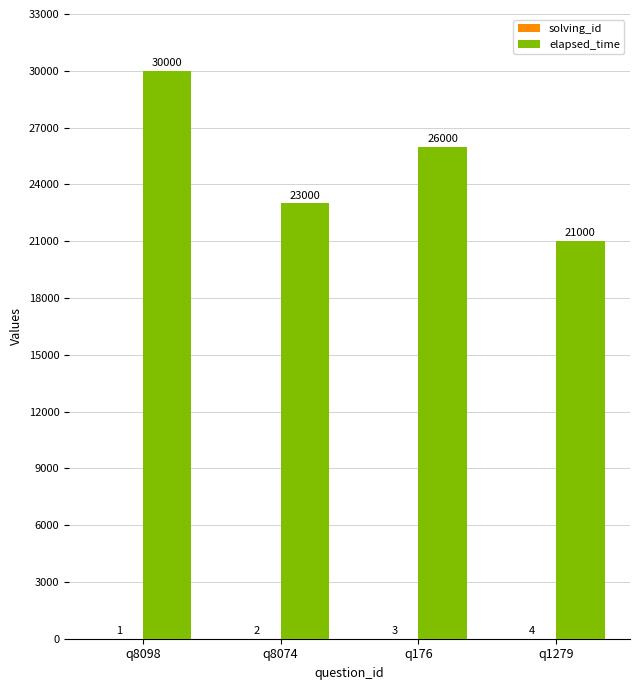

Where is elapsed_time nearest to the value 25500?

q176